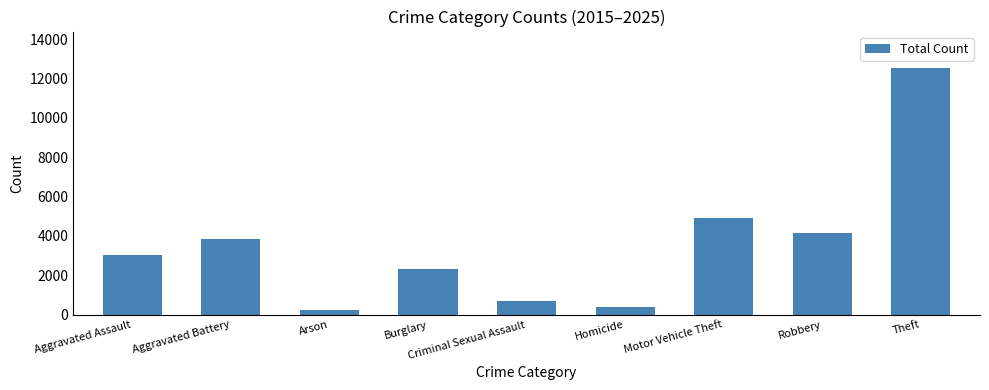

Which category has the highest value across all series?

Theft